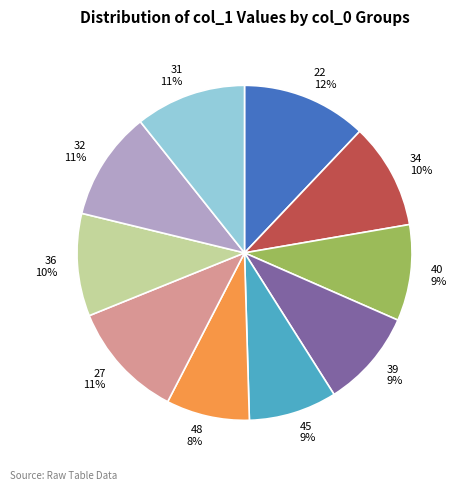

True or false: 36 accounts for 19% of the total.

False